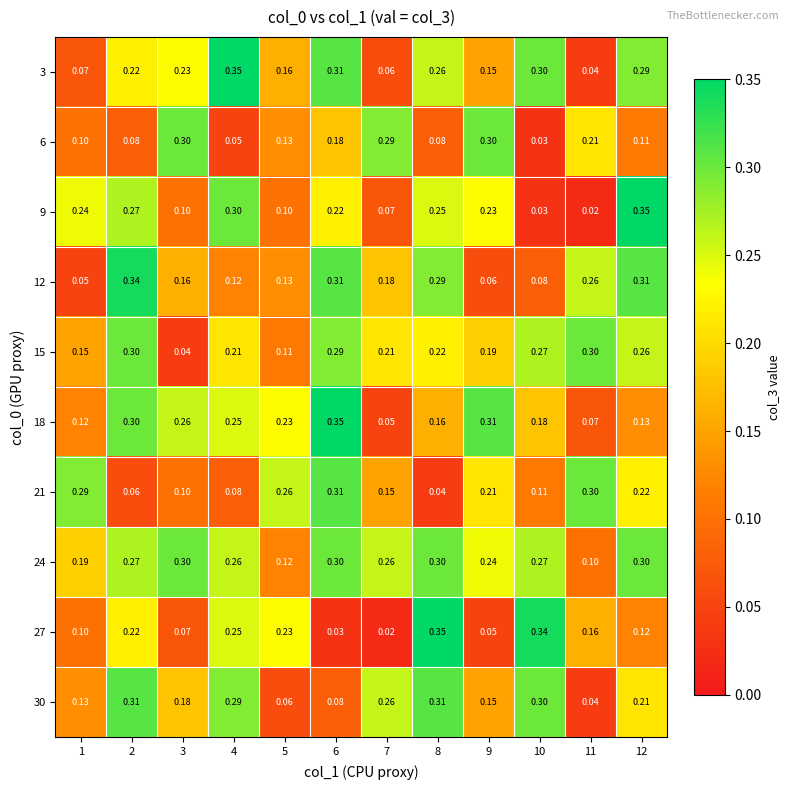

Is the value of 12 at 10 greater than the value of 30 at 2?

No